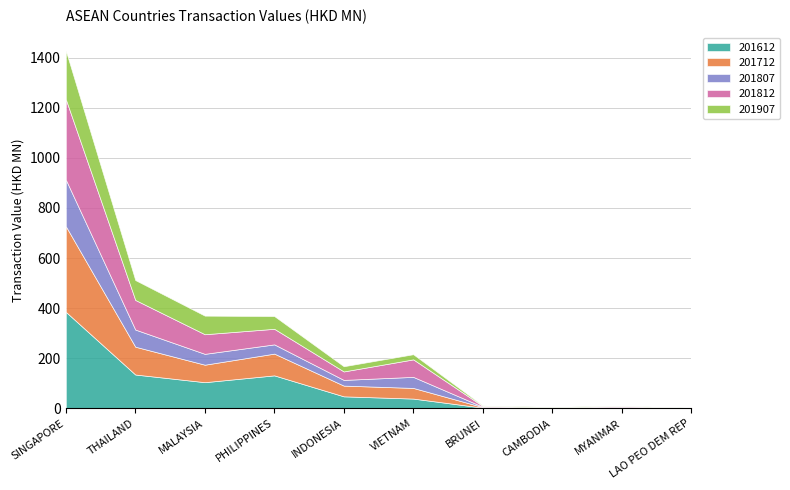

How many lines are shown in the chart?

5